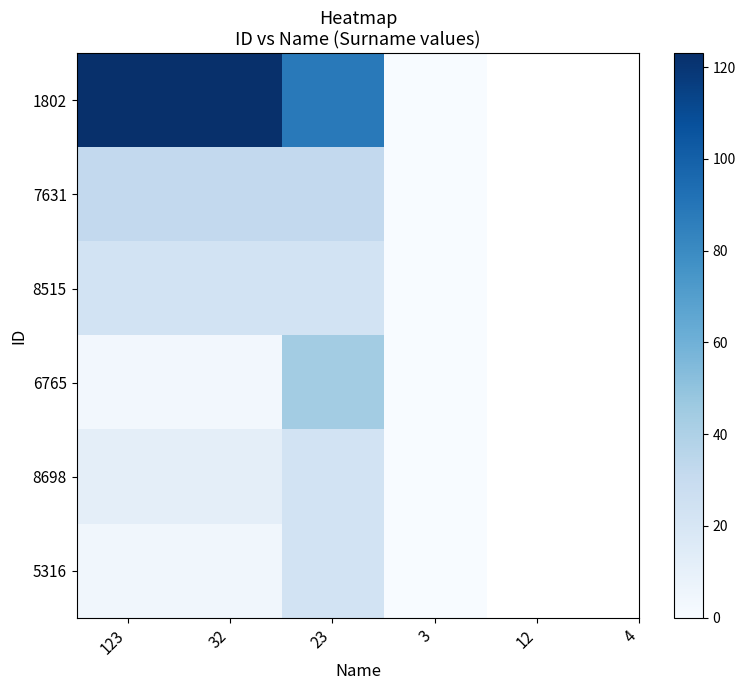

At how many categories does at least one series exceed 48?

3